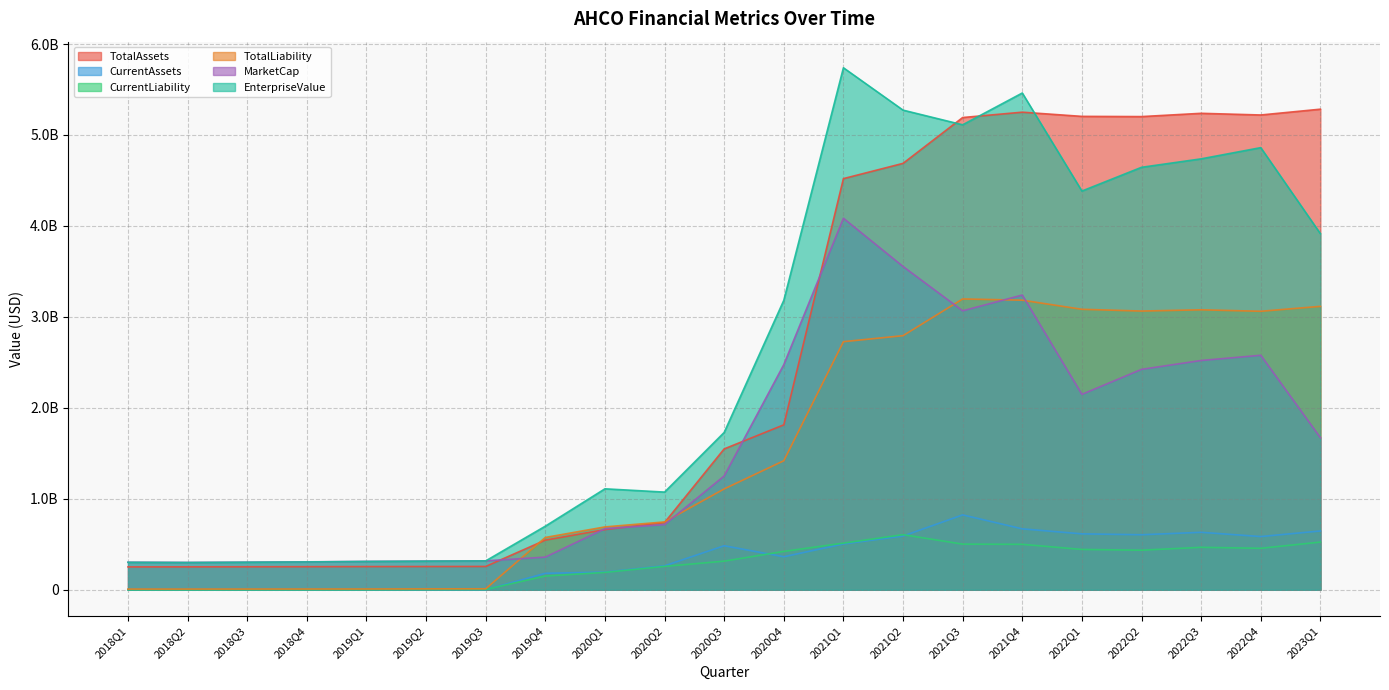

What is the difference between the maximum and minimum values in the CurrentLiability series?

605798167